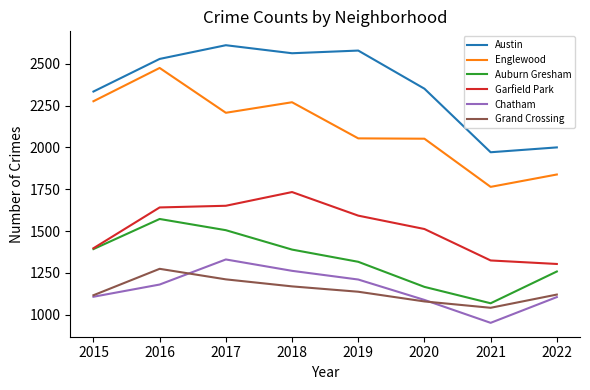

True or false: Grand Crossing and Englewood intersect in this chart.

False